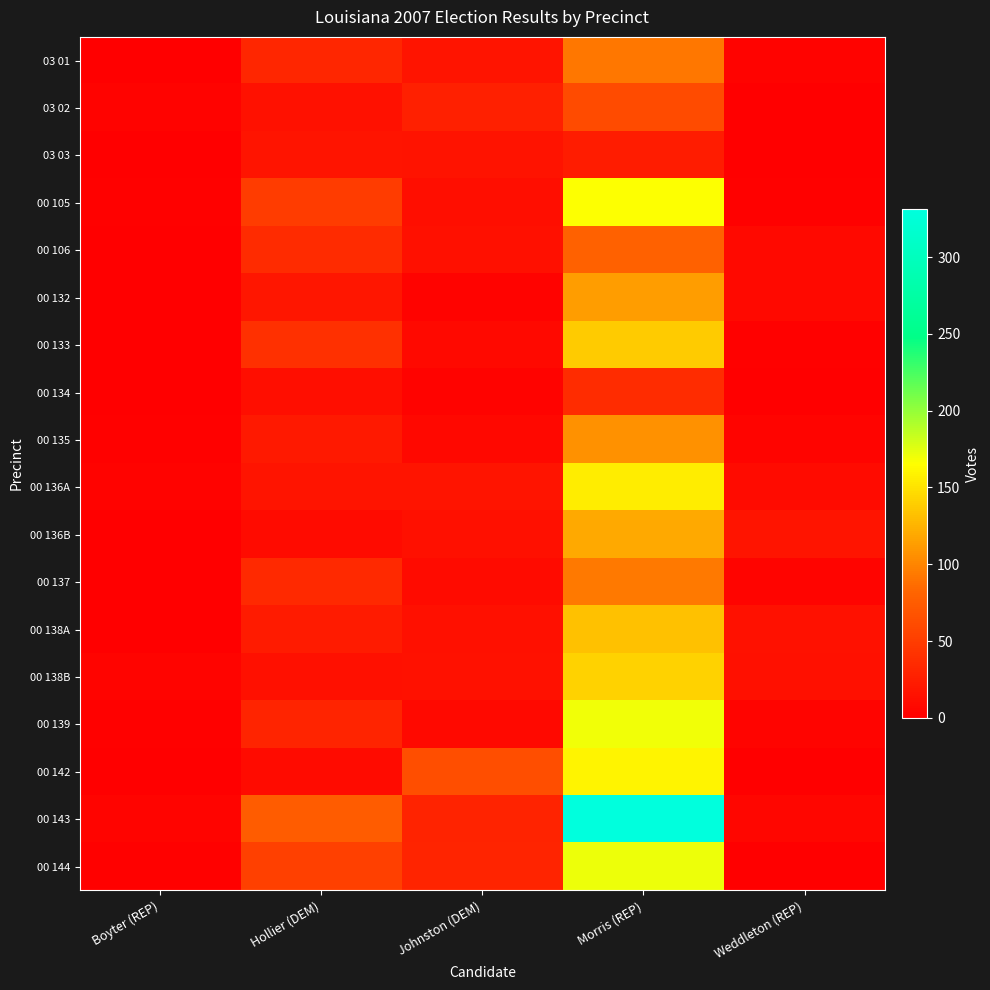

Which has a higher value, Weddleton (REP) or Hollier (DEM)?

Hollier (DEM)